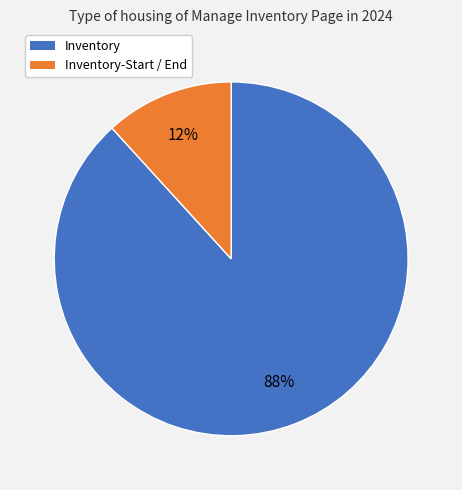

To the nearest percent, what is the difference between the largest and smallest slice percentages?

76%